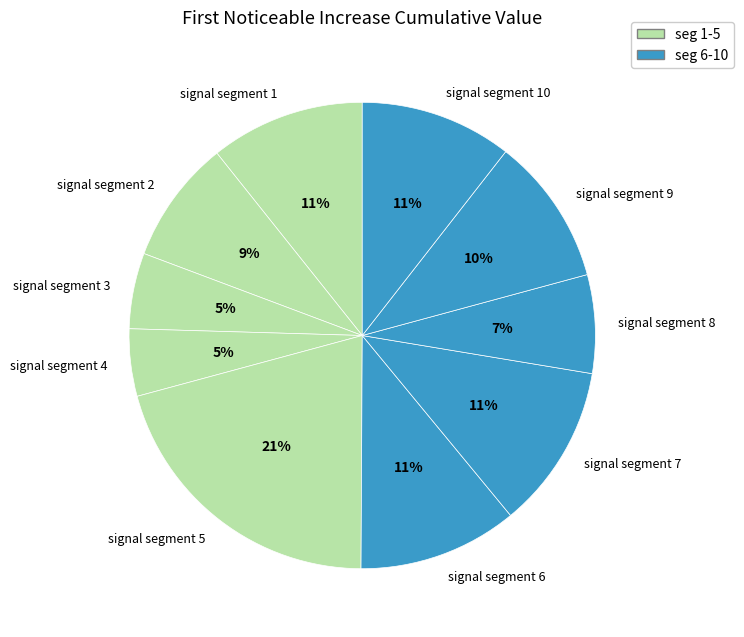

Combined, do signal segment 9 and signal segment 8 account for over 50%?

No